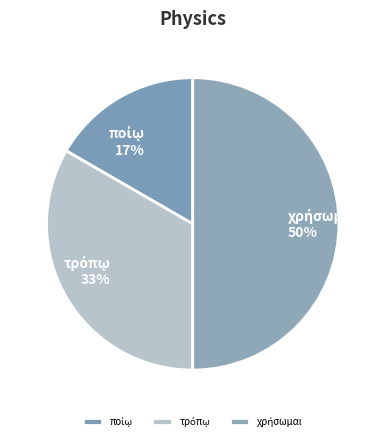

To the nearest percent, what is the average slice percentage?

33%